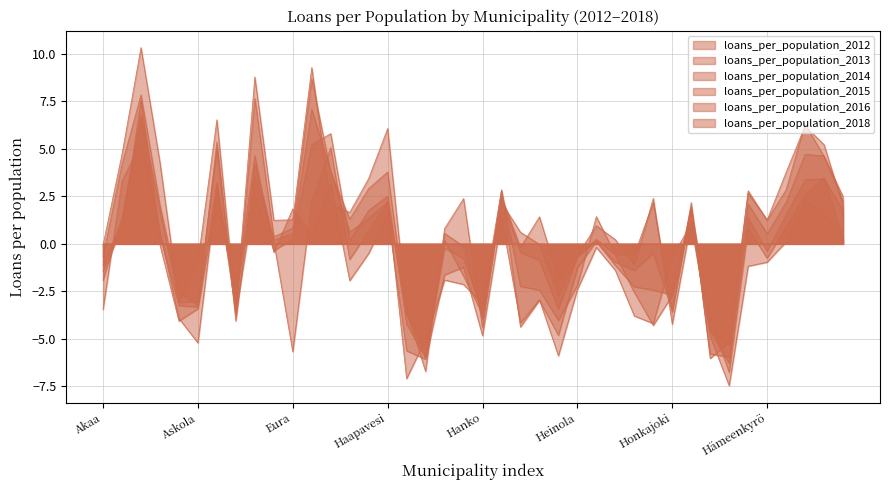

Rank the series by their maximum value, from highest to lowest.

loans_per_population_2012, loans_per_population_2013, loans_per_population_2015, loans_per_population_2014, loans_per_population_2016, loans_per_population_2018